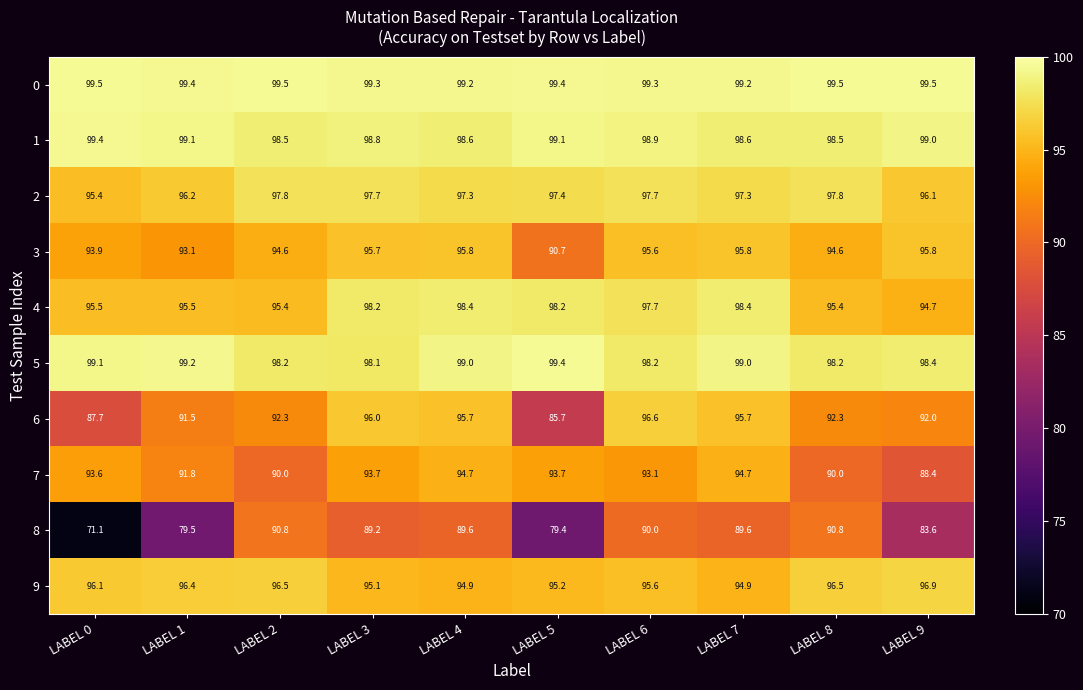

Is the value of 8 at LABEL 6 greater than the value of 1 at LABEL 5?

No